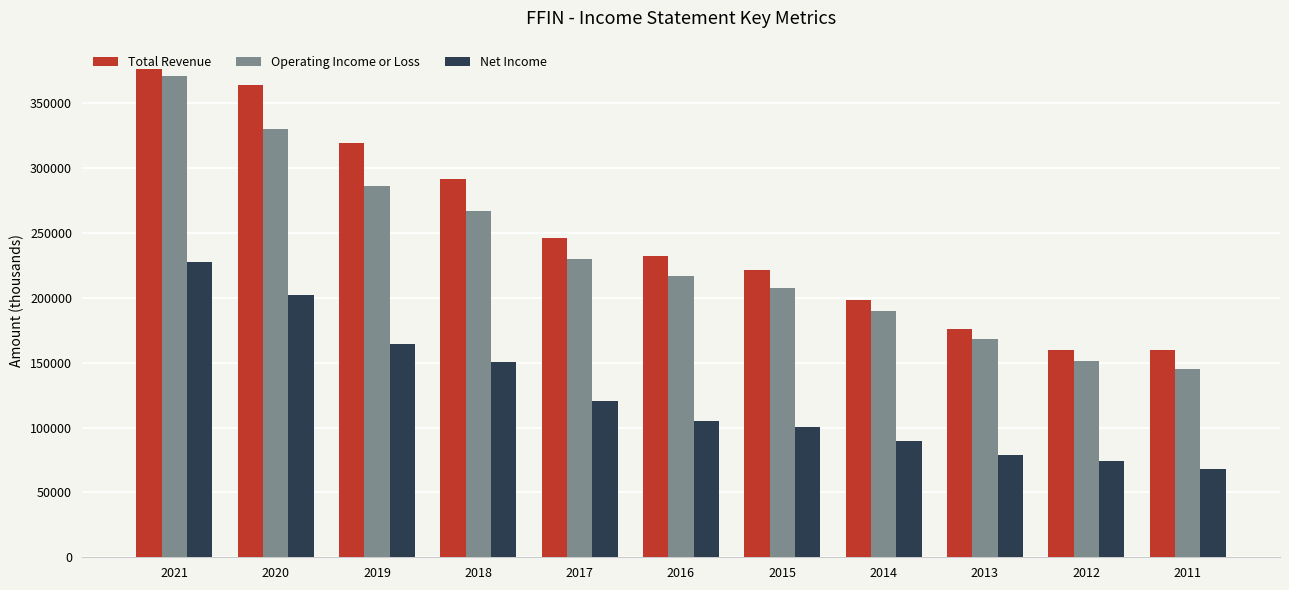

The Operating Income or Loss series shows 216179 at 2021. True or false?

False